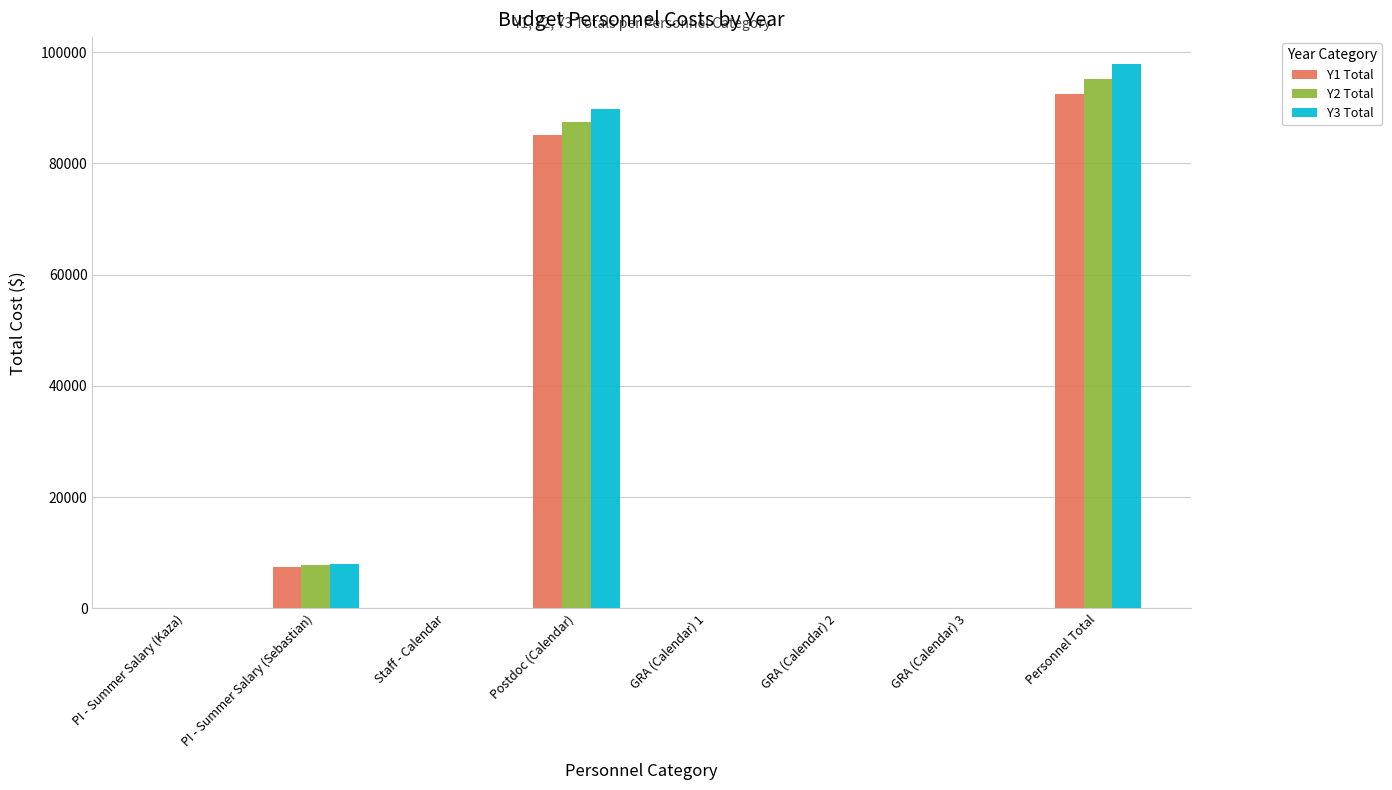

What are all the series names shown in the legend?

Y1 Total, Y2 Total, Y3 Total